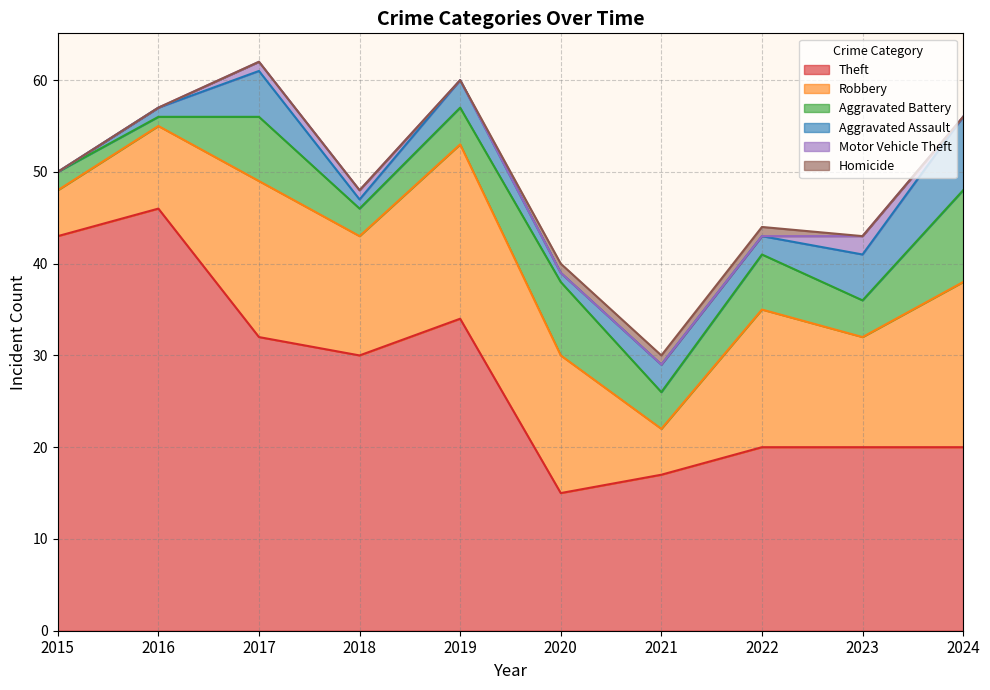

Reading right to left, list all the values displayed in this chart.

Theft: 2024=20	2023=20	2022=20	2021=17	2020=15	2019=34	2018=30	2017=32	2016=46	2015=43
Robbery: 2024=18	2023=12	2022=15	2021=5	2020=15	2019=19	2018=13	2017=17	2016=9	2015=5
Aggravated Battery: 2024=10	2023=4	2022=6	2021=4	2020=8	2019=4	2018=3	2017=7	2016=1	2015=2
Aggravated Assault: 2024=8	2023=5	2022=2	2021=3	2020=1	2019=3	2018=1	2017=5	2016=1	2015=0
Motor Vehicle Theft: 2024=0	2023=2	2022=0	2021=0	2020=0	2019=0	2018=1	2017=1	2016=0	2015=0
Homicide: 2024=0	2023=0	2022=1	2021=1	2020=1	2019=0	2018=0	2017=0	2016=0	2015=0